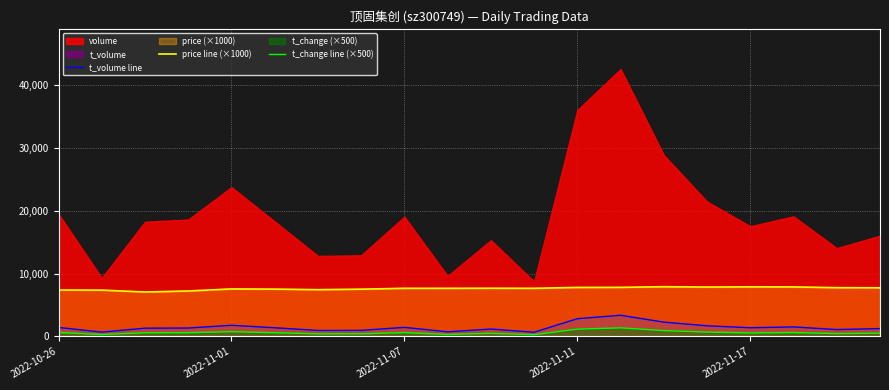

At how many categories does at least one series exceed 3907?

20